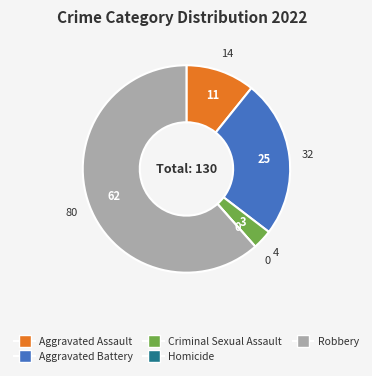

Does any single category account for the majority?

Yes